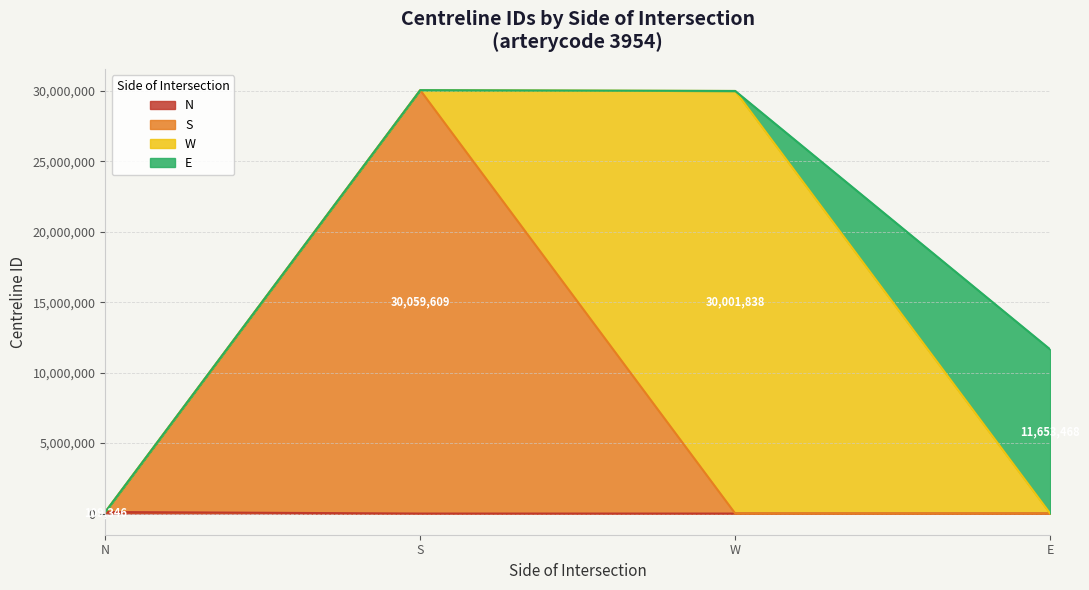

List the labels in order of value, smallest first.

N, E, W, S